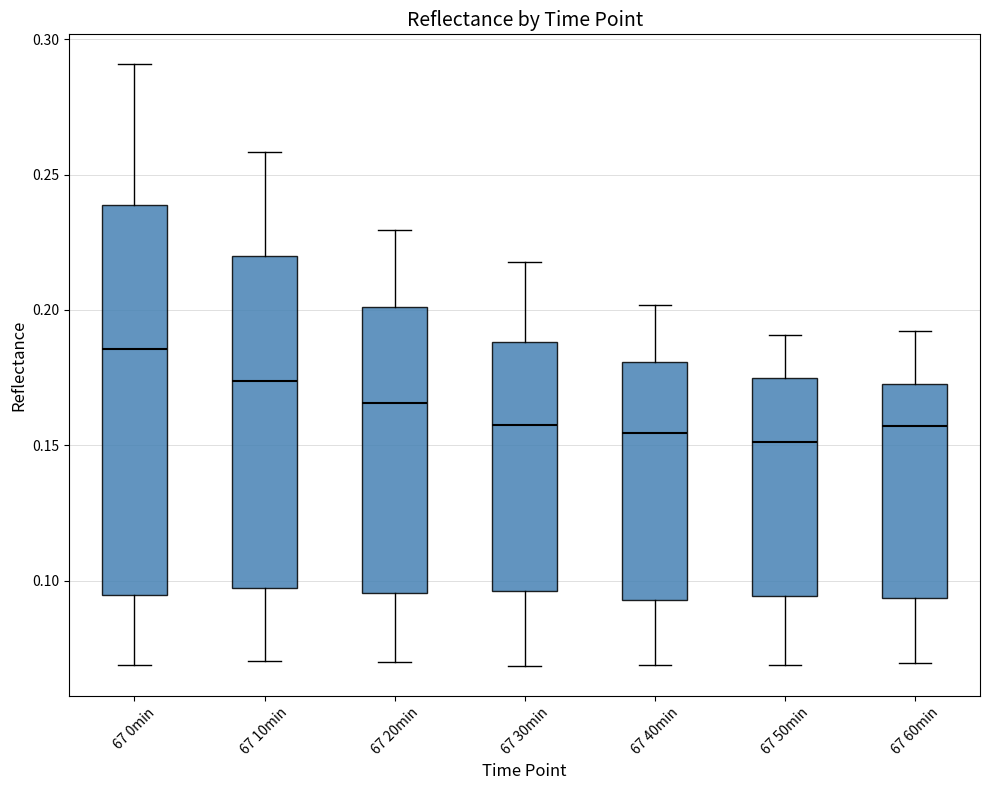

Which box is the tallest, from its lower edge to its upper edge?

67 0min